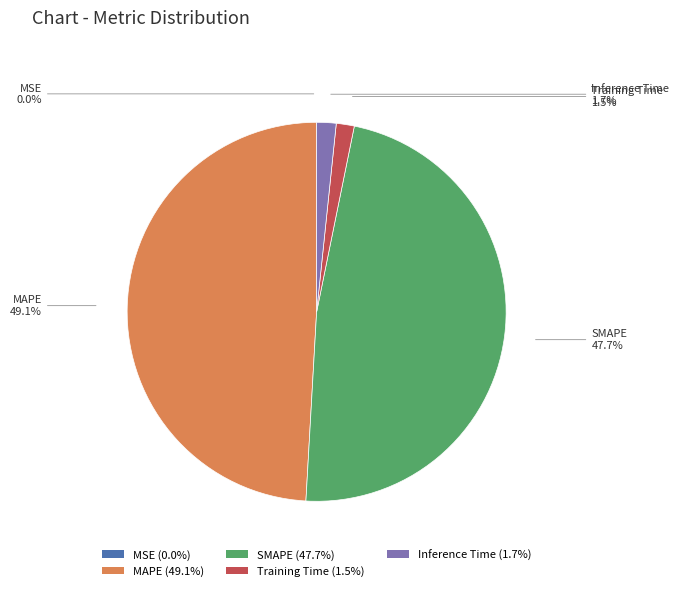

Which has a higher value, Inference Time or SMAPE?

SMAPE